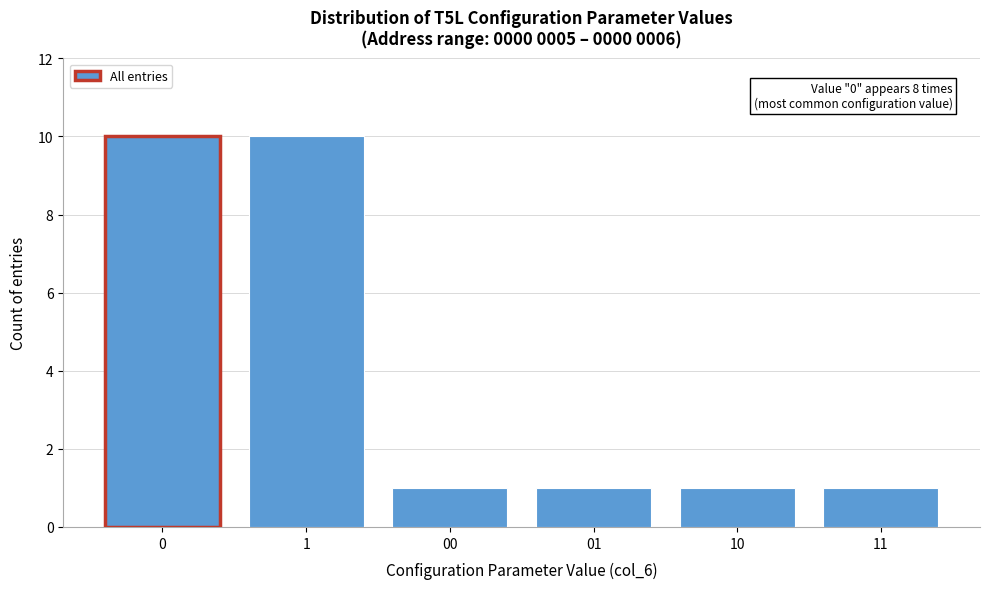

Reading right to left, extract all data points from this chart.

1	1	1	1	10	10